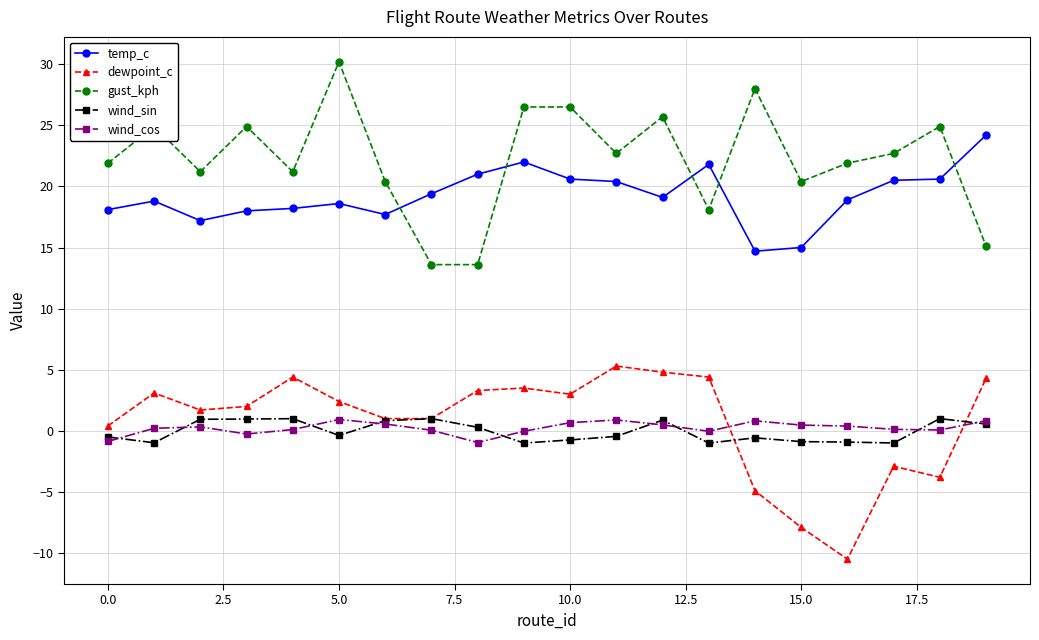

What is the smallest value displayed?

-10.5